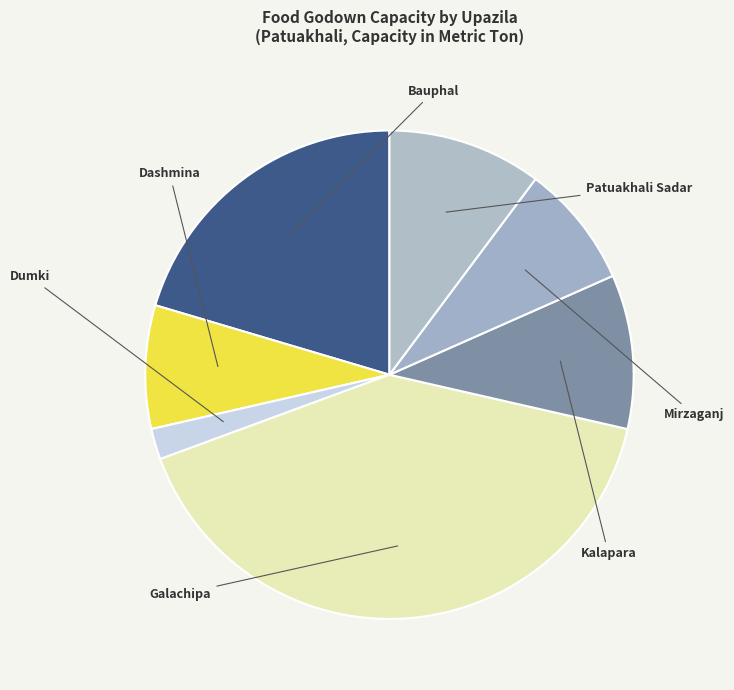

What is the smallest slice in the pie chart?

Dumki